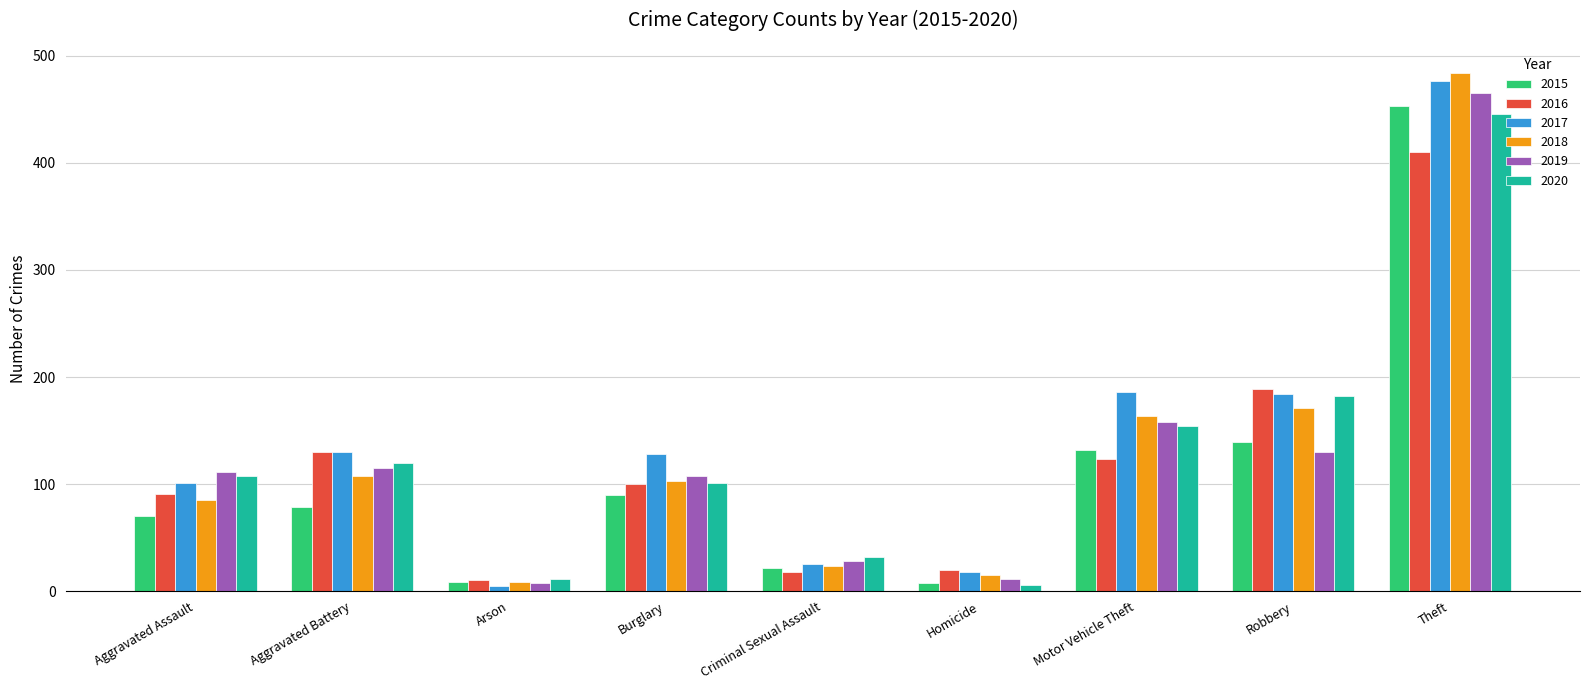

Where is 2020 nearest to the value 226?

Robbery